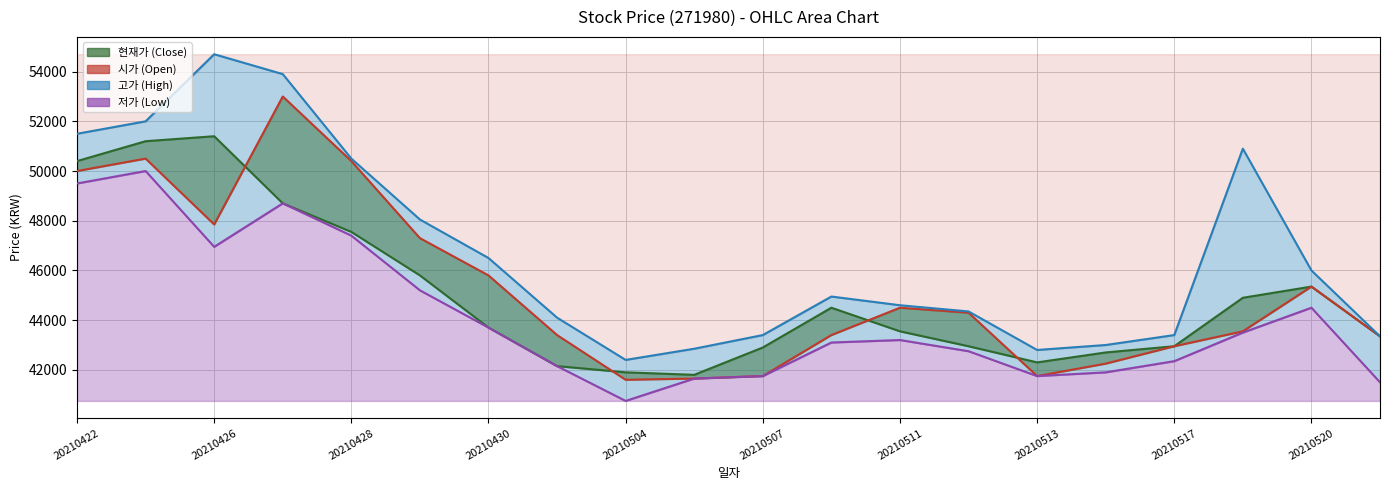

How many interior local peaks does the 시가 series have?

4